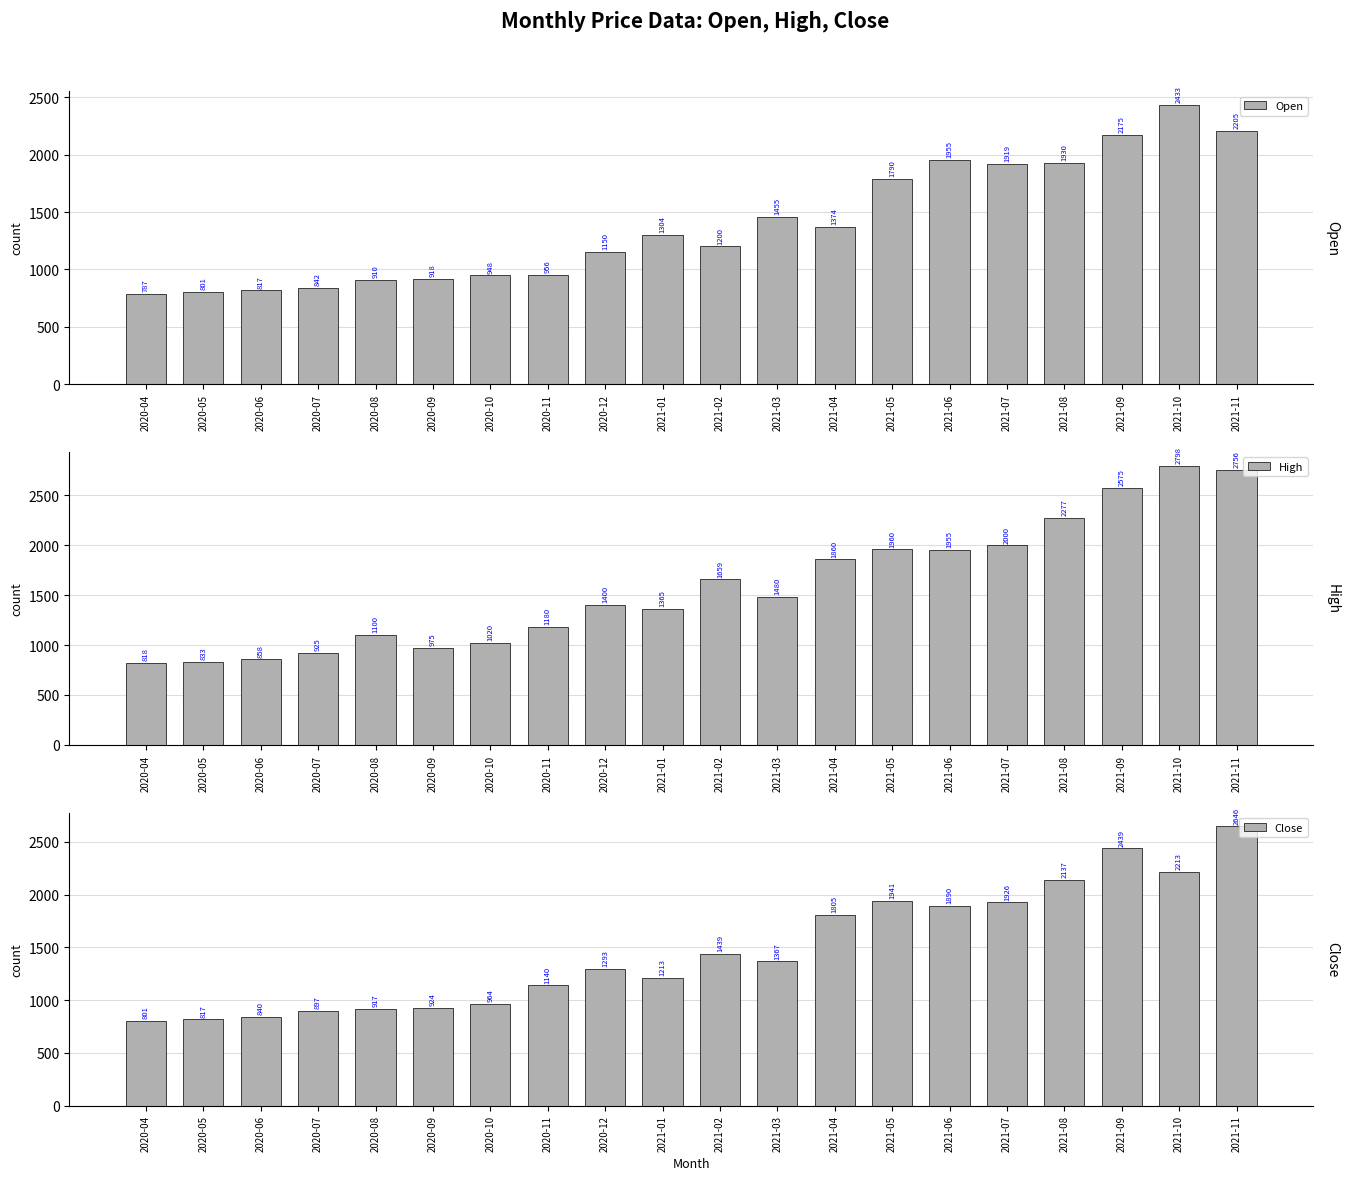

Reading left to right, extract all data points from this chart.

Open: 2020-04=787.1	2020-05=801.5	2020-06=817.2	2020-07=841.8	2020-08=909.9	2020-09=917.9	2020-10=947.5	2020-11=955.7	2020-12=1150.0	2021-01=1303.5	2021-02=1200.0	2021-03=1455.0	2021-04=1374.1	2021-05=1790.0	2021-06=1955.0	2021-07=1919.0	2021-08=1930.0	2021-09=2175.0	2021-10=2433.0	2021-11=2205.1
High: 2020-04=818.0	2020-05=833.4	2020-06=857.6	2020-07=925.0	2020-08=1100.0	2020-09=975.0	2020-10=1020.0	2020-11=1179.8	2020-12=1400.4	2021-01=1364.8	2021-02=1659.0	2021-03=1479.8	2021-04=1860.0	2021-05=1960.0	2021-06=1955.0	2021-07=2000.0	2021-08=2277.0	2021-09=2575.0	2021-10=2798.0	2021-11=2756.4
Close: 2020-04=801.5	2020-05=817.2	2020-06=840.2	2020-07=896.9	2020-08=917.2	2020-09=924.4	2020-10=964.3	2020-11=1139.8	2020-12=1292.7	2021-01=1212.7	2021-02=1439.1	2021-03=1367.0	2021-04=1805.4	2021-05=1941.3	2021-06=1890.3	2021-07=1925.6	2021-08=2136.7	2021-09=2438.8	2021-10=2212.6	2021-11=2646.2